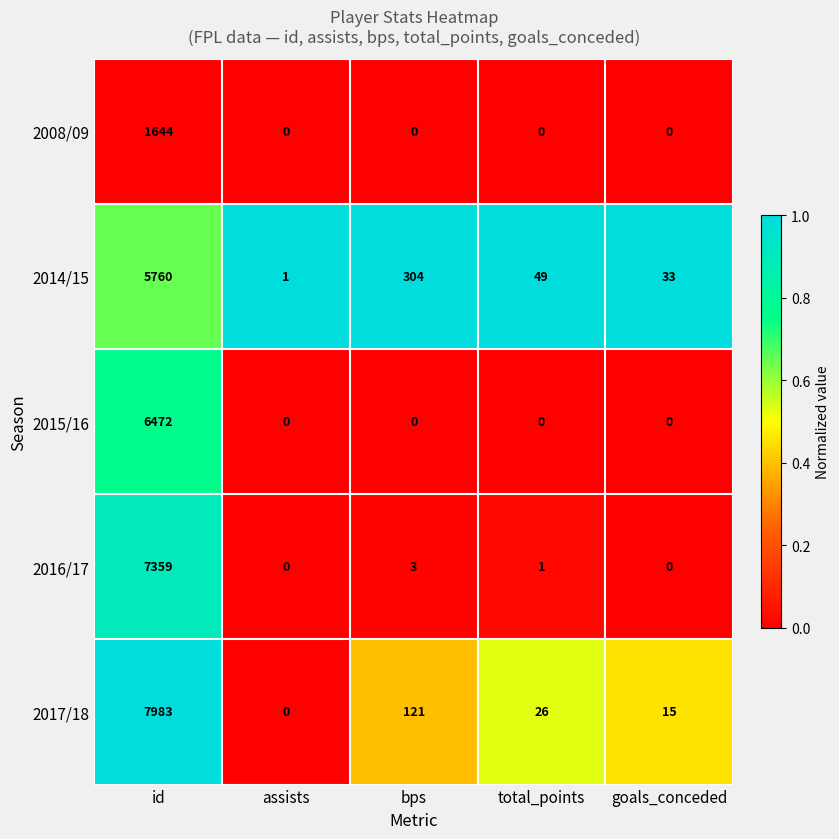

Is it true that 2008/09 equals 0 at assists?

True